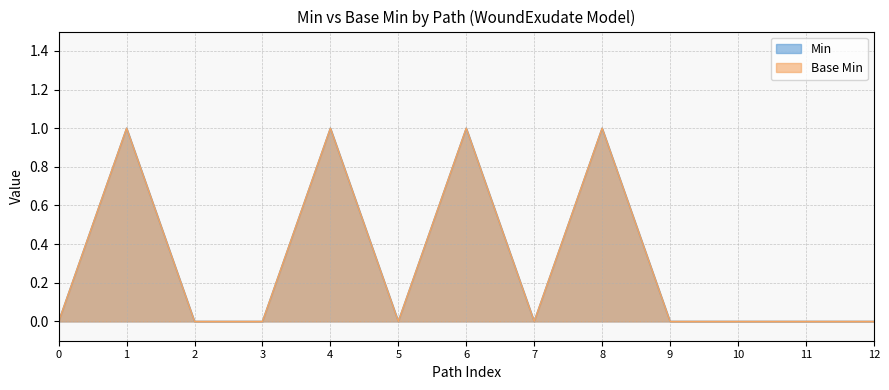

What is the greatest value displayed?

1